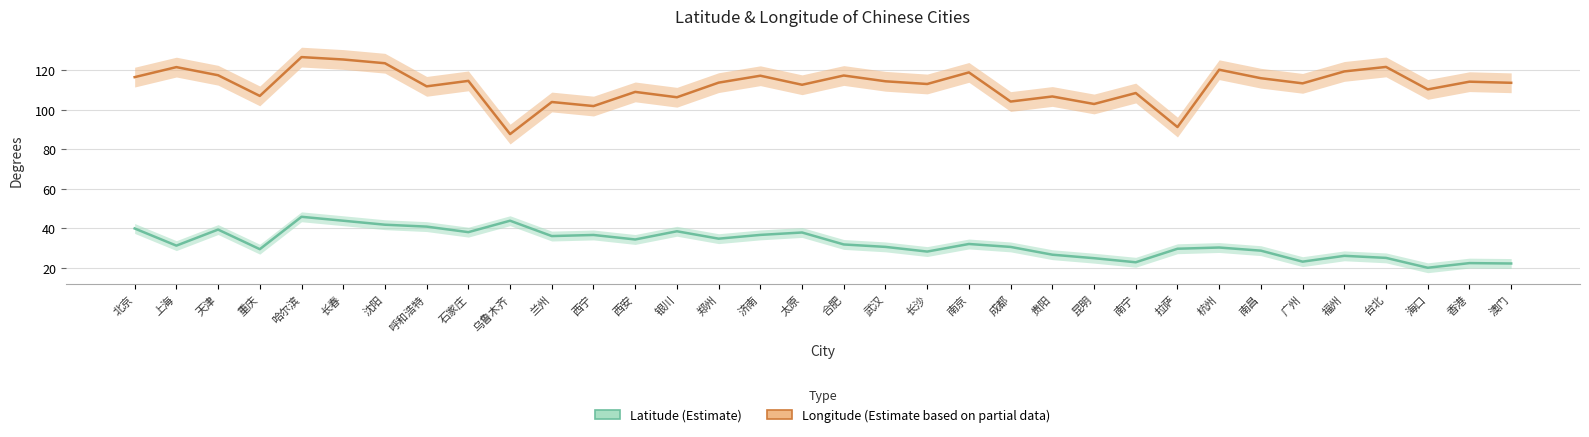

Where is the first local minimum for Longitude (Estimate based on partial data)?

重庆